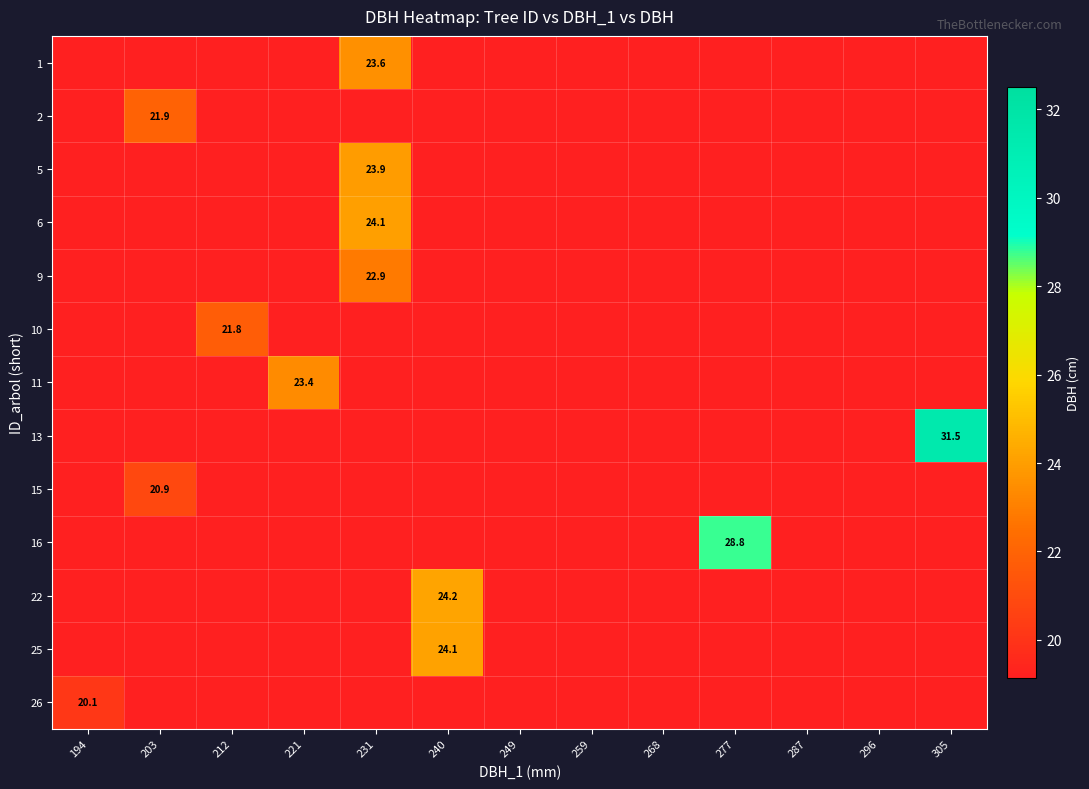

At how many categories does at least one series exceed 26?

2